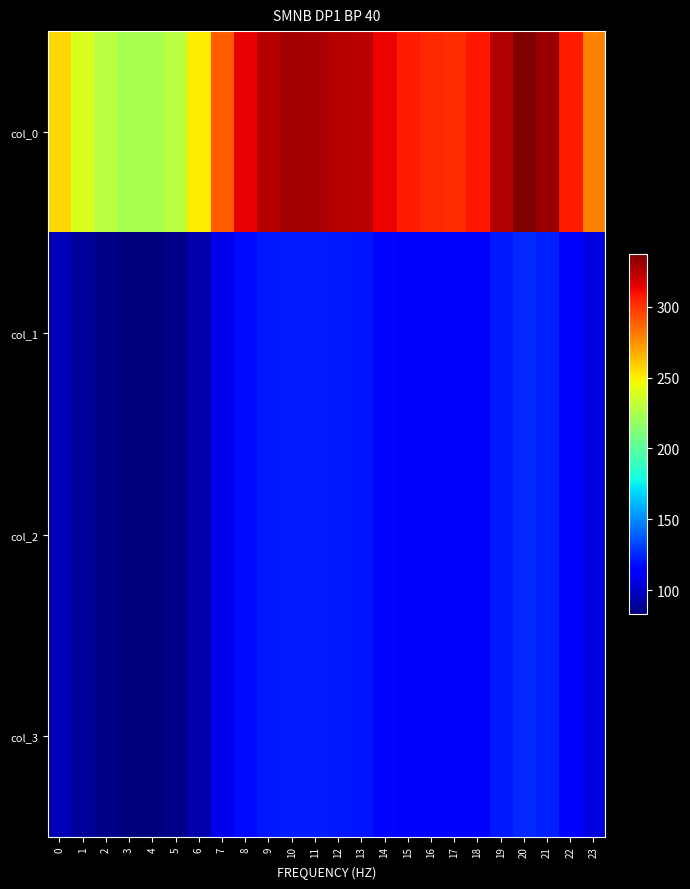

Which series has the largest total across all categories?

col_0